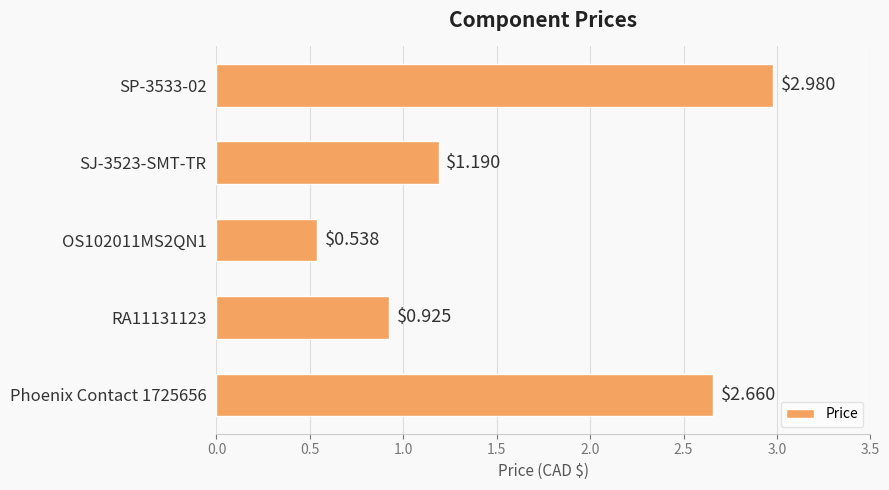

What is the sum of all values?

8.3